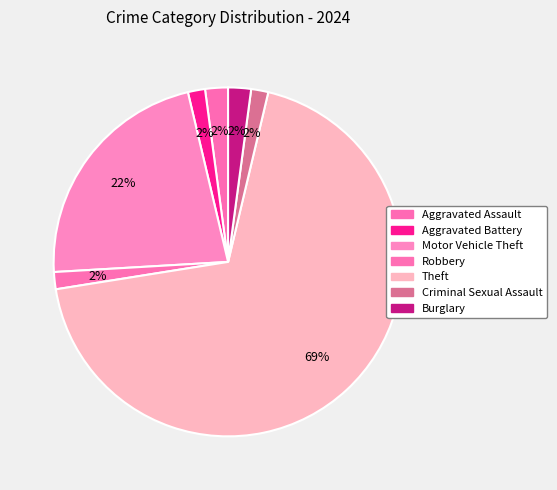

Is it true that Criminal Sexual Assault is 2% of the pie?

True